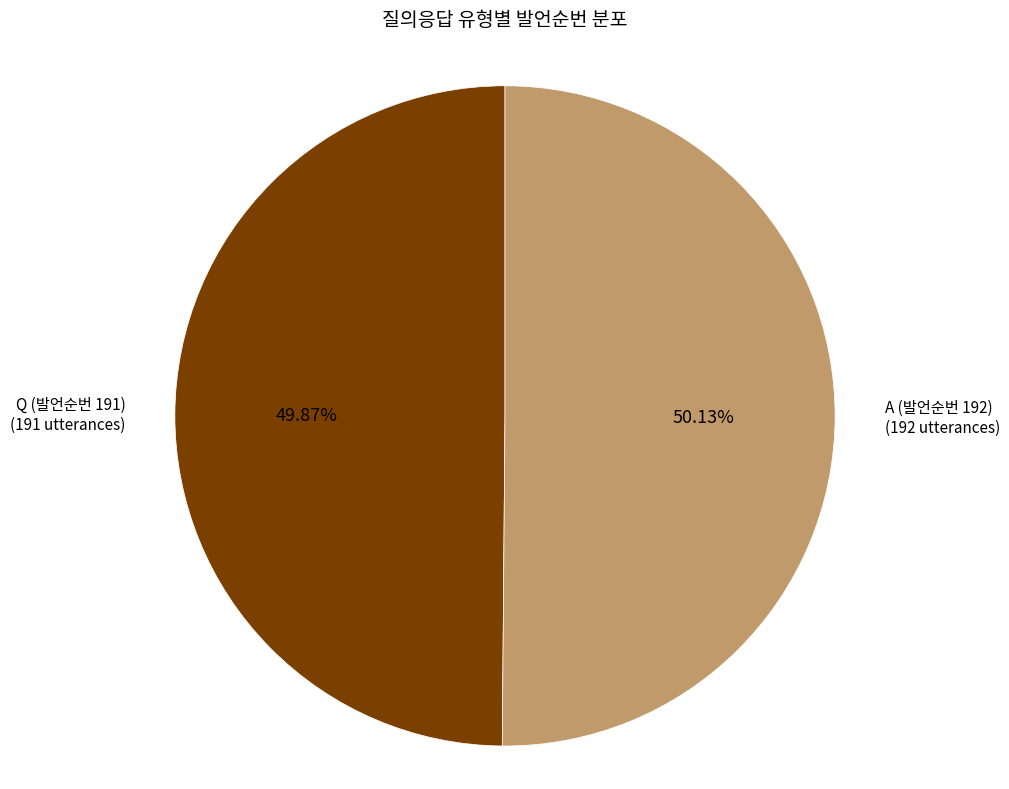

How many segments does this pie chart have?

2